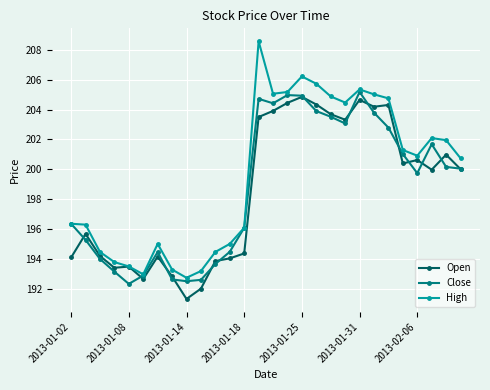

Which series has the widest spread of values?

High